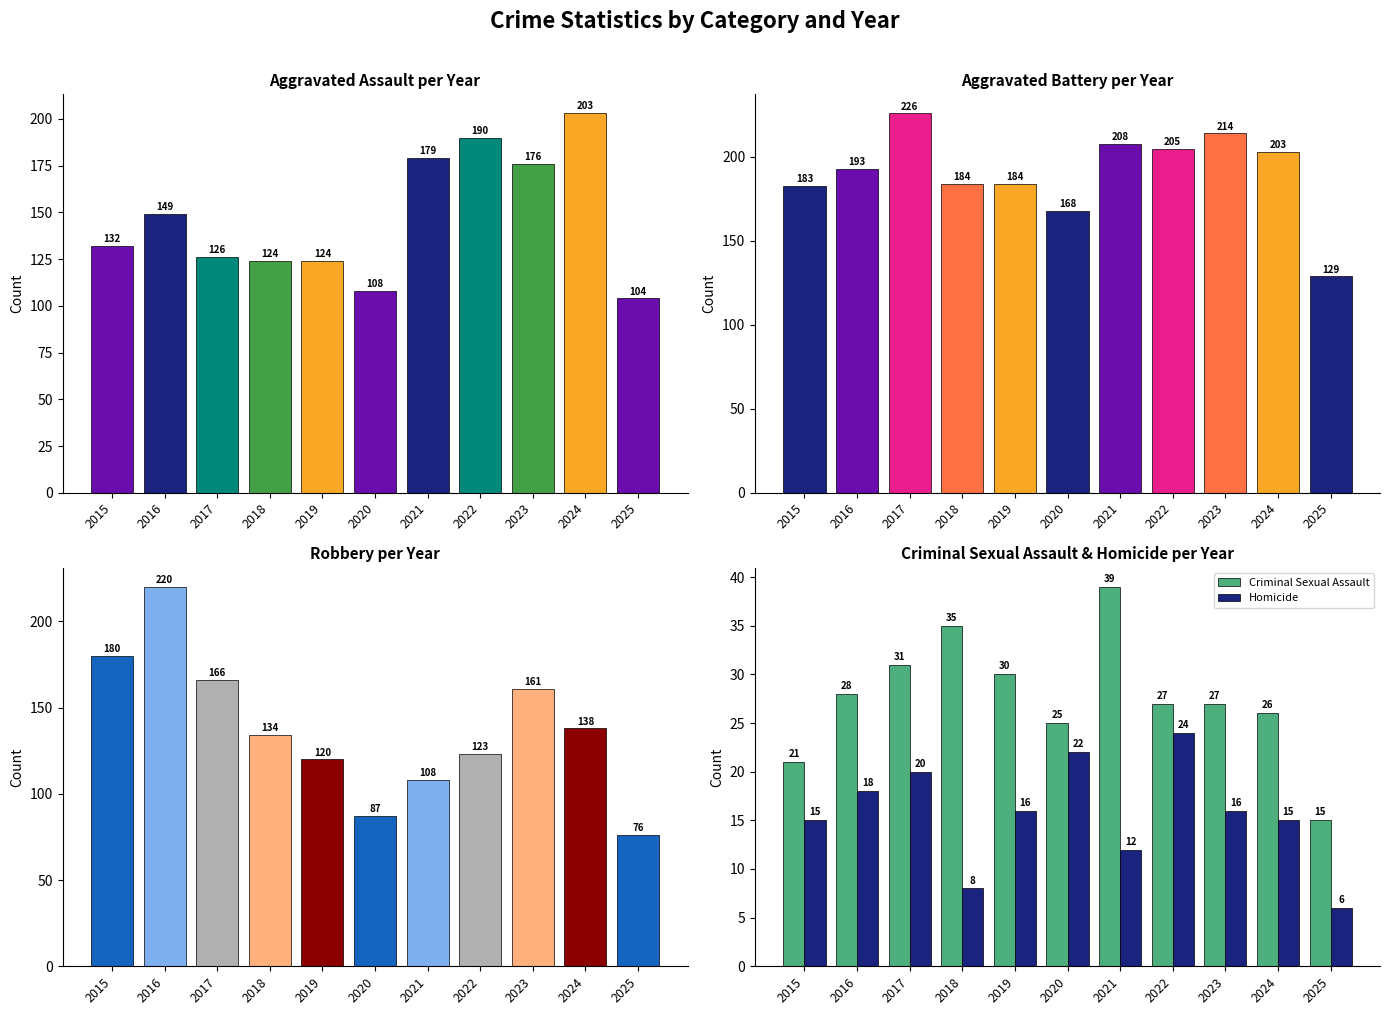

What is the difference between the Homicide values at 2016 and 2024?

3